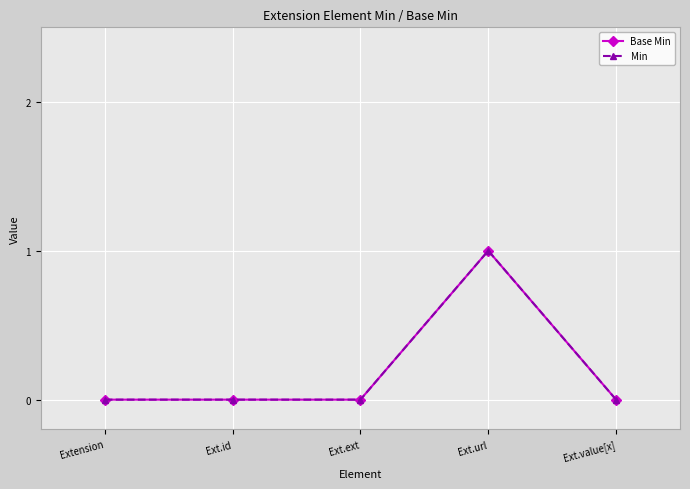

Reading left to right, list all the values displayed in this chart.

Base Min: 0	0	0	1	0
Min: 0	0	0	1	0